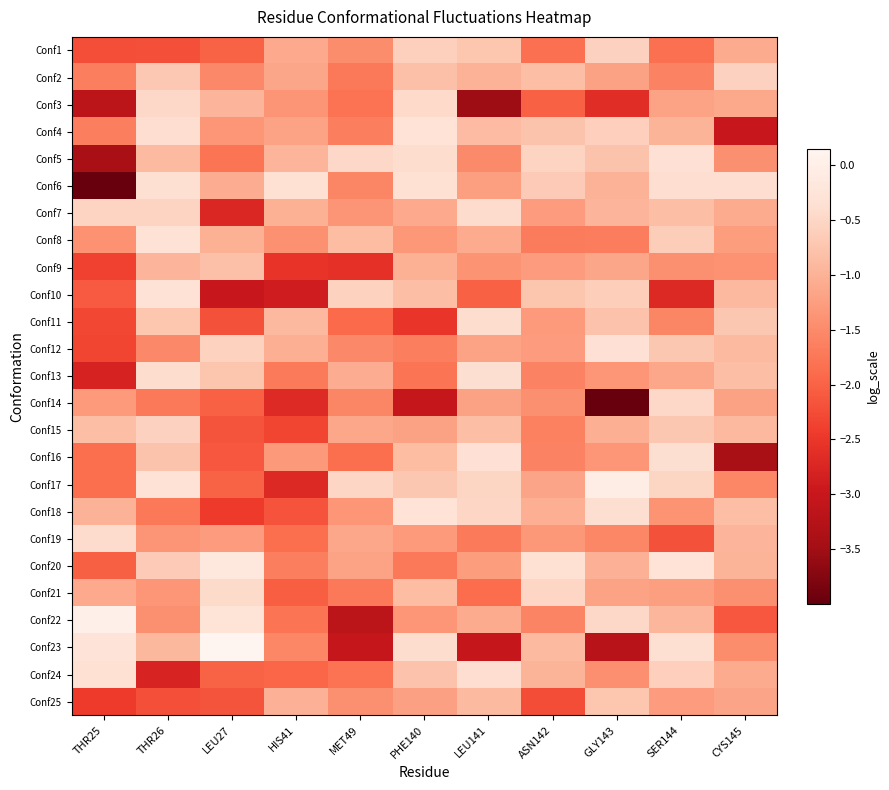

Which category has the lowest value across all series?

THR25